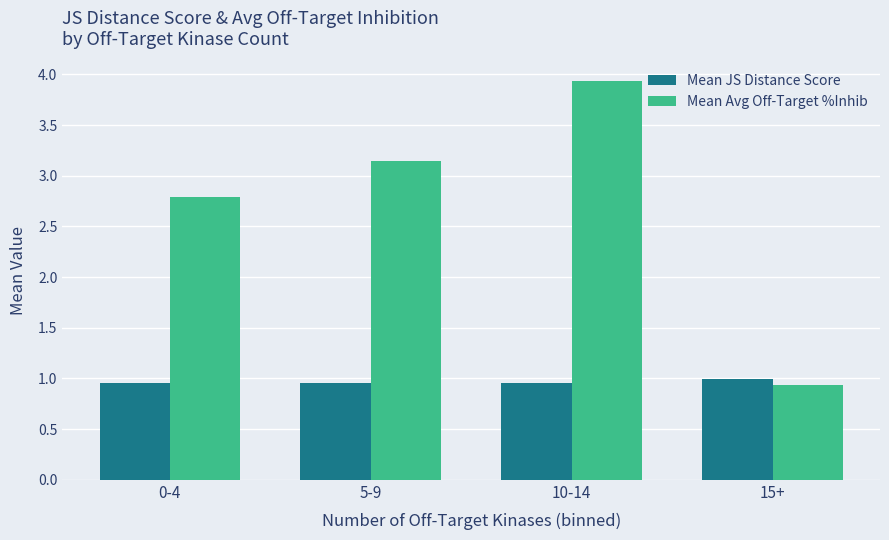

How many groups of bars are there?

4